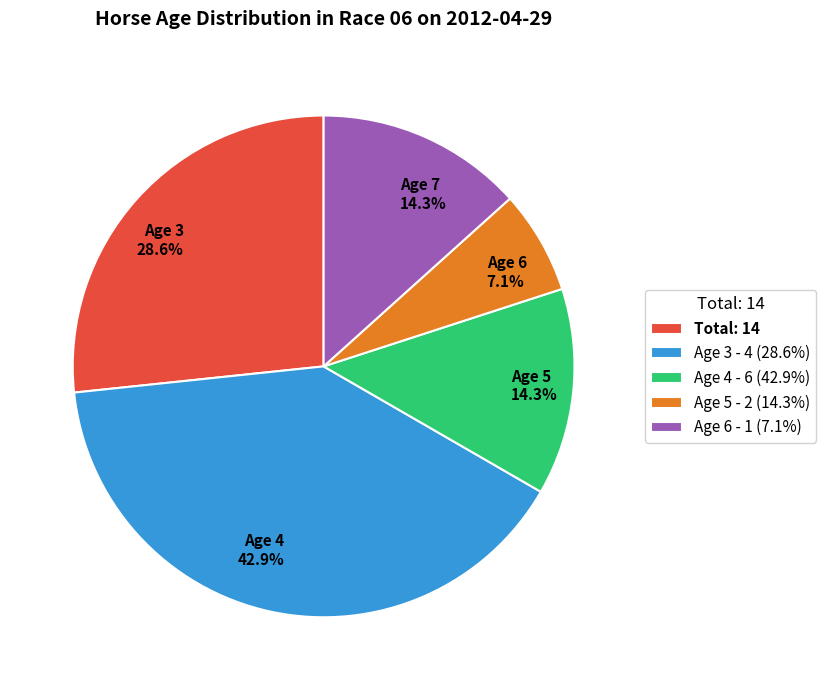

What is the smallest slice in the pie chart?

Age 6